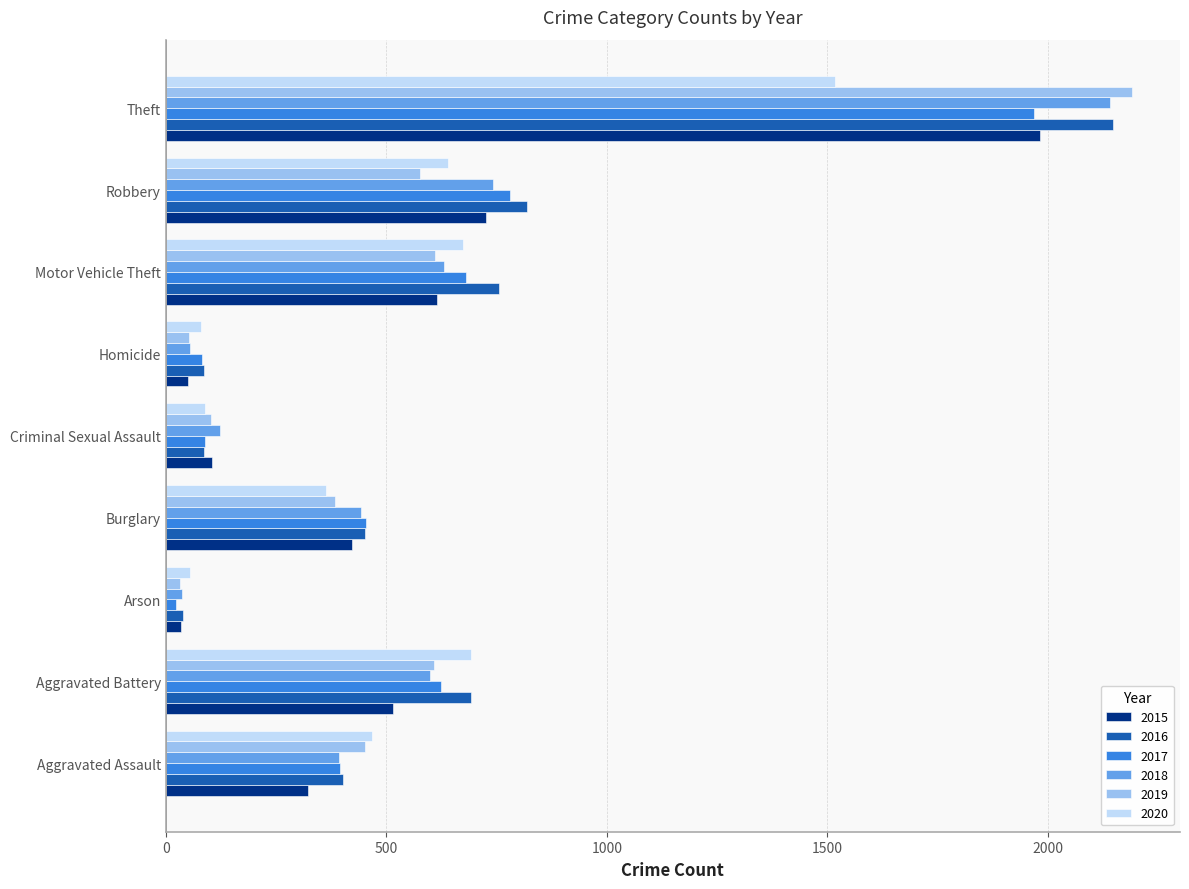

The value of 2019 at Homicide is 53. True or false?

True